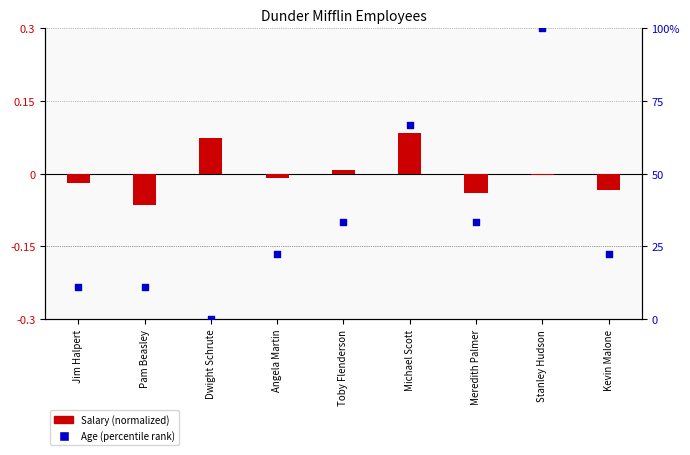

Which series reaches the maximum Y coordinate?

Age (percentile rank)